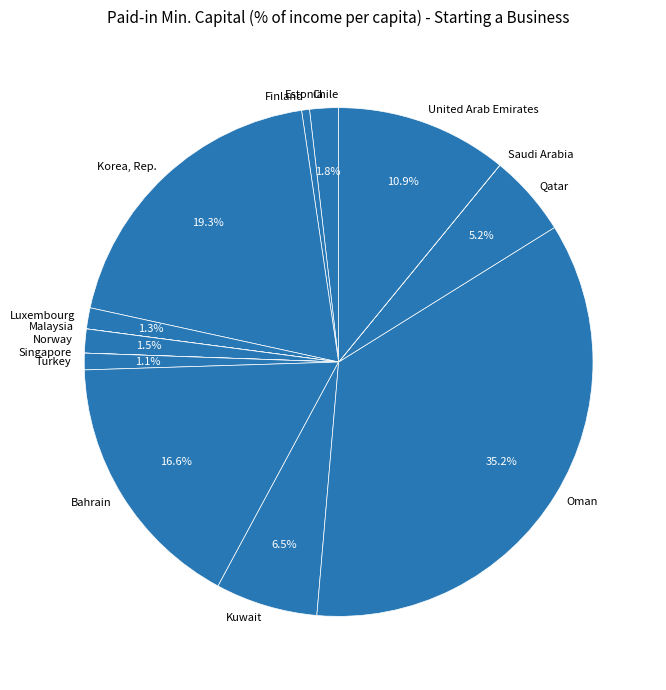

Which slice is the largest?

Oman